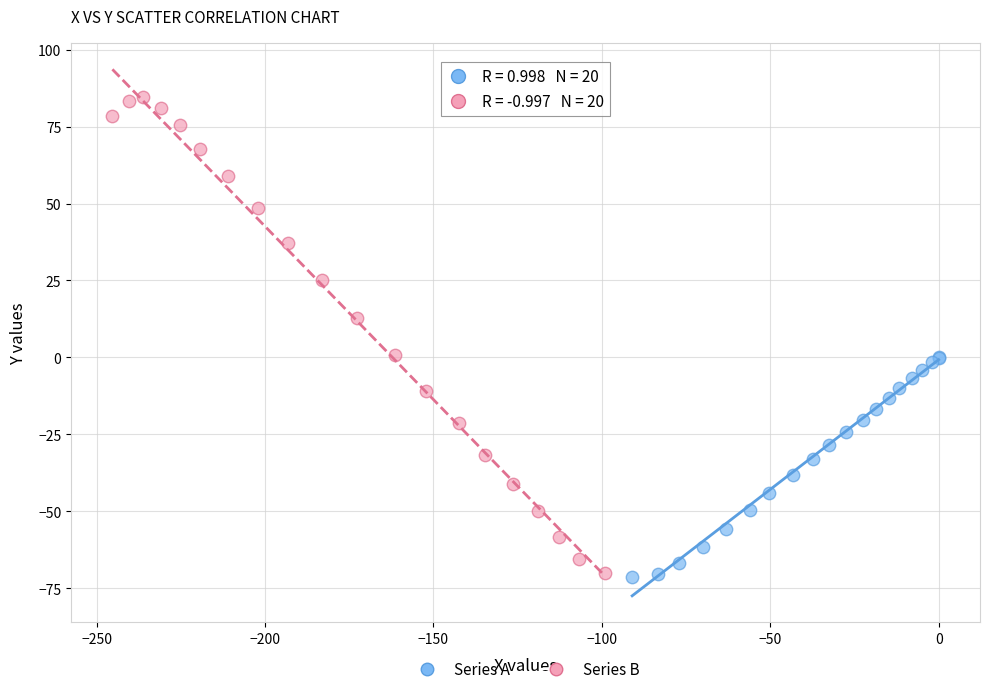

Which series has the widest spread of Y values?

Series B